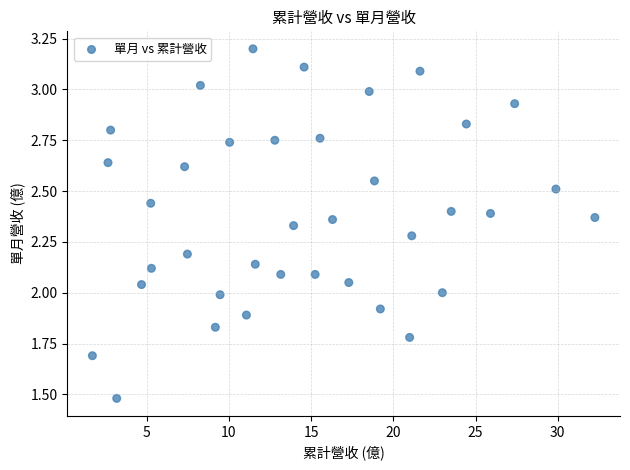

What is the range of X values (max minus min)?

30.6